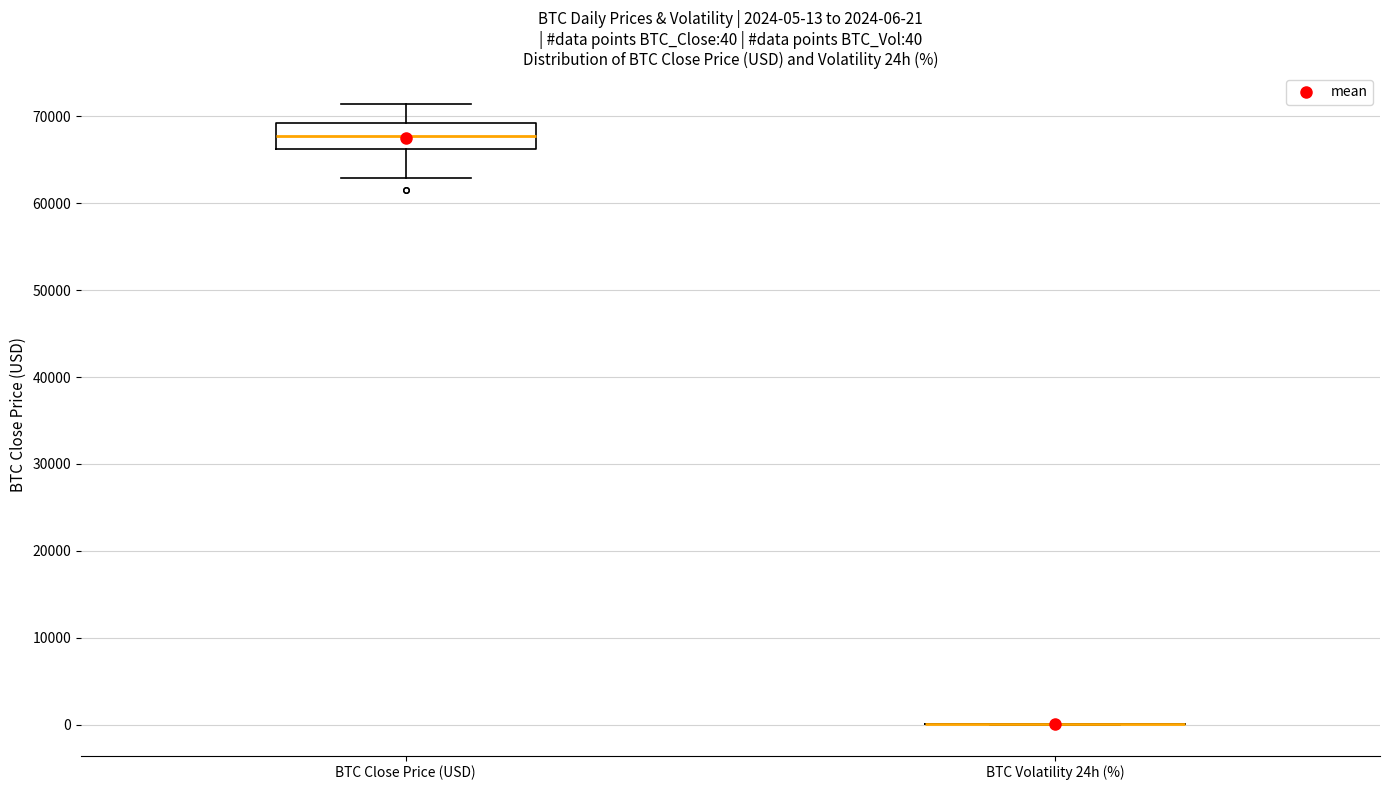

Which box is the tallest, from its lower edge to its upper edge?

BTC Close Price (USD)